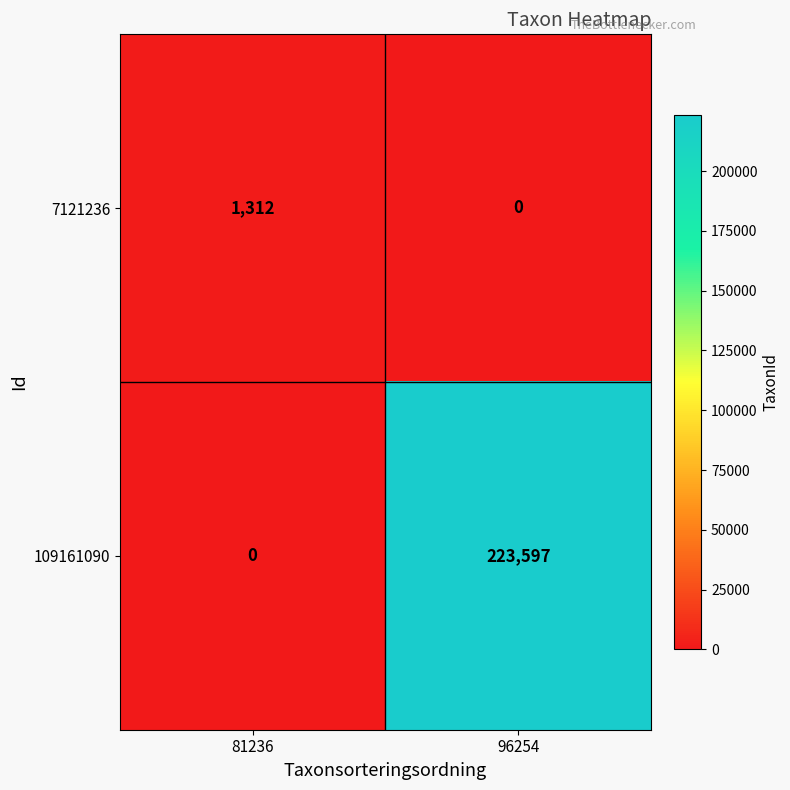

Reading left to right, list all the values displayed in this chart.

7121236: 81236=1312	96254=0
109161090: 81236=0	96254=223597